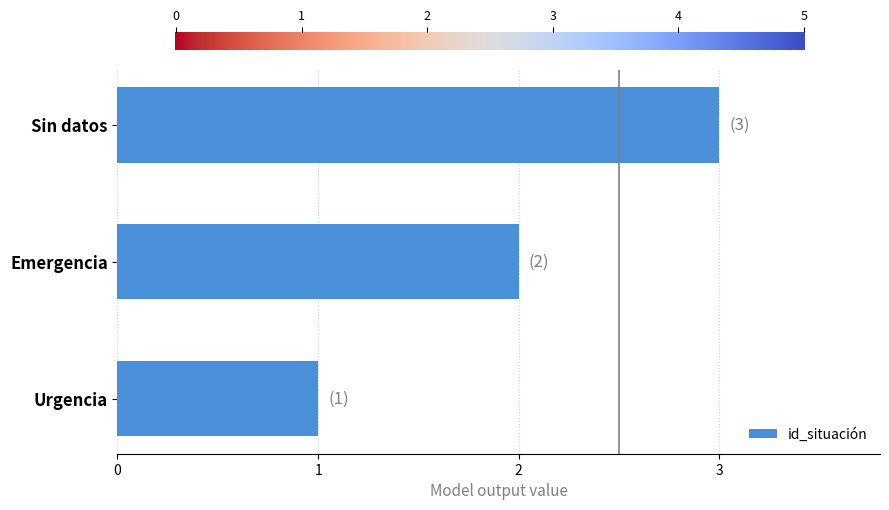

At which category does the chart reach its peak across all series?

Sin datos